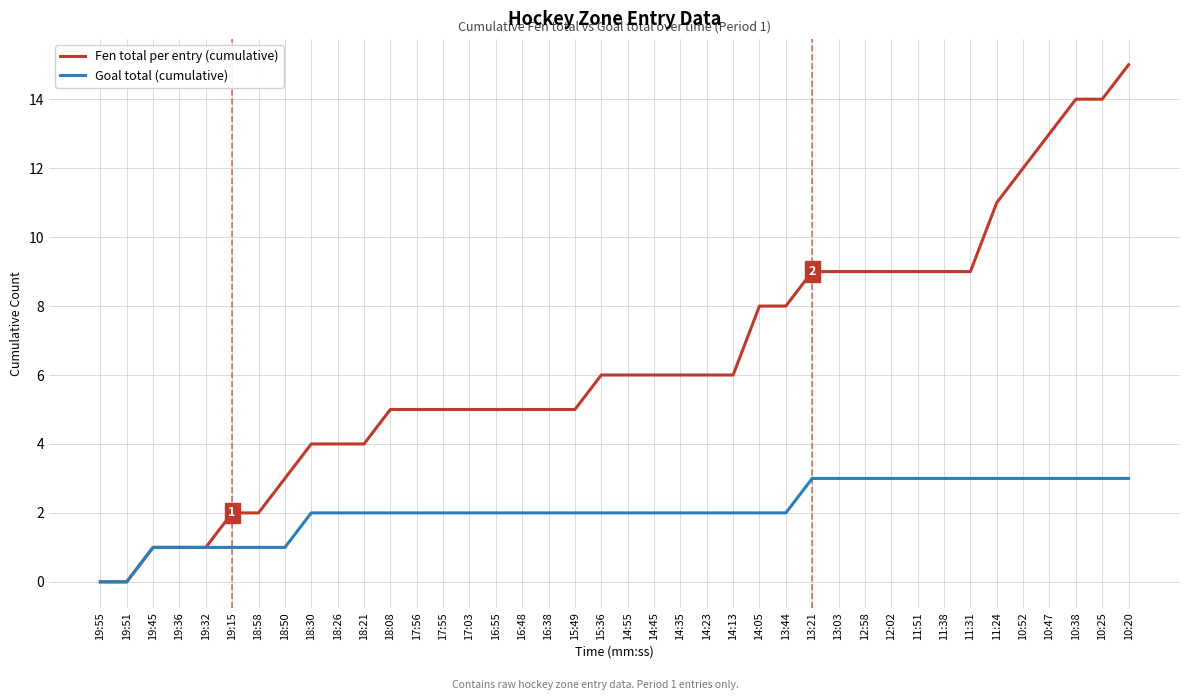

What is the greatest value displayed?

15